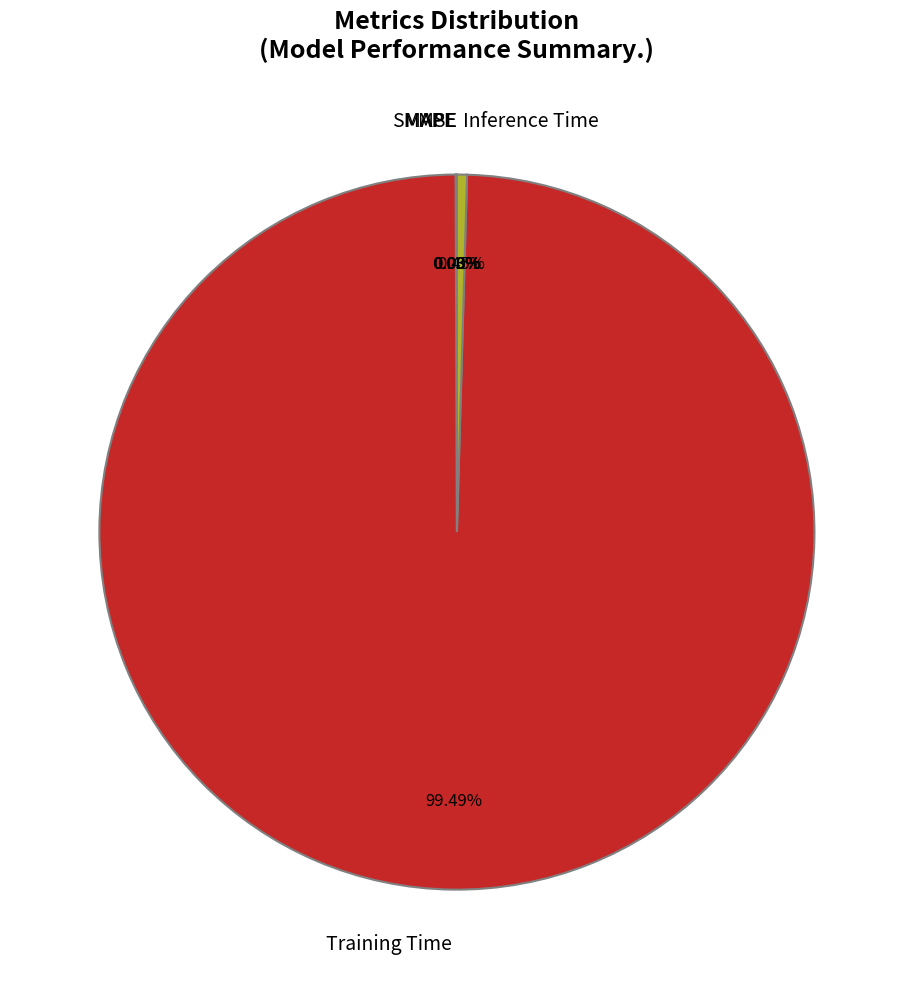

To the nearest percent, what is the average slice percentage?

20%